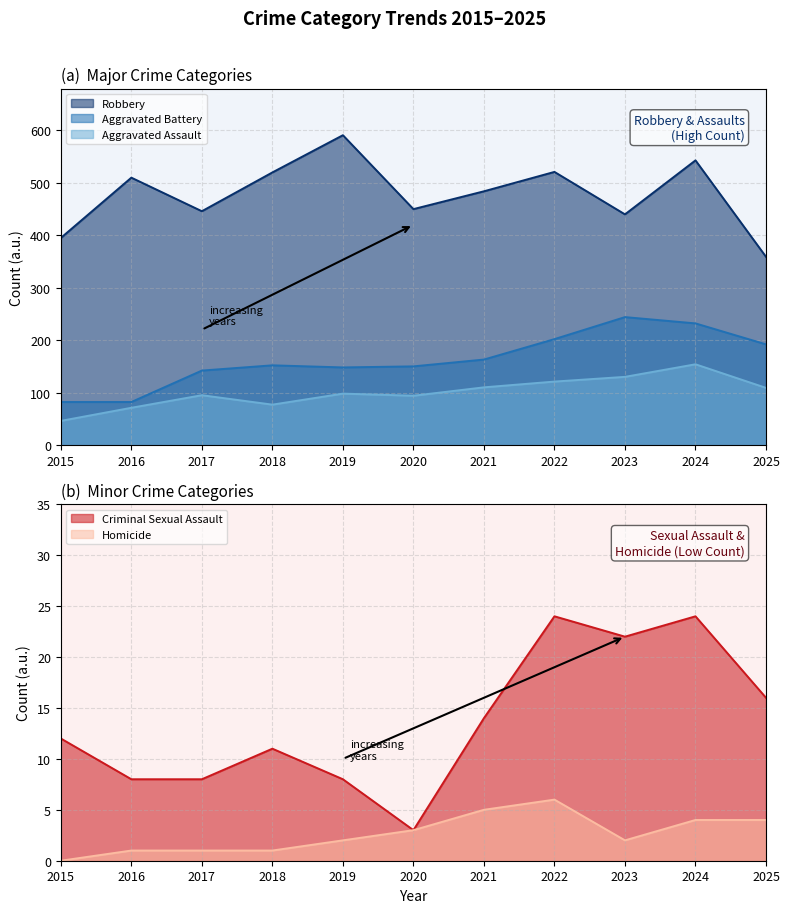

Reading right to left, list all the values displayed in this chart.

Aggravated Assault: 2025=109	2024=154	2023=130	2022=121	2021=110	2020=94	2019=98	2018=77	2017=95	2016=71	2015=46
Aggravated Battery: 2025=192	2024=232	2023=244	2022=202	2021=163	2020=150	2019=148	2018=152	2017=142	2016=82	2015=82
Criminal Sexual Assault: 2025=16	2024=24	2023=22	2022=24	2021=14	2020=3	2019=8	2018=11	2017=8	2016=8	2015=12
Homicide: 2025=4	2024=4	2023=2	2022=6	2021=5	2020=3	2019=2	2018=1	2017=1	2016=1	2015=0
Robbery: 2025=359	2024=543	2023=440	2022=521	2021=484	2020=450	2019=591	2018=520	2017=446	2016=510	2015=395